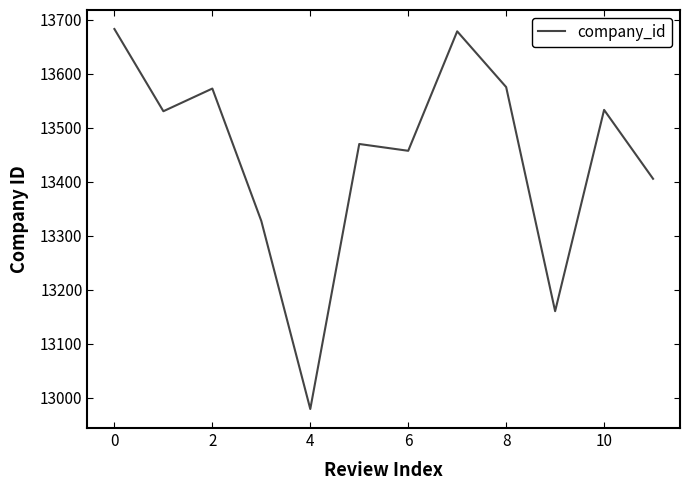

What is the smallest value displayed?

12978.8